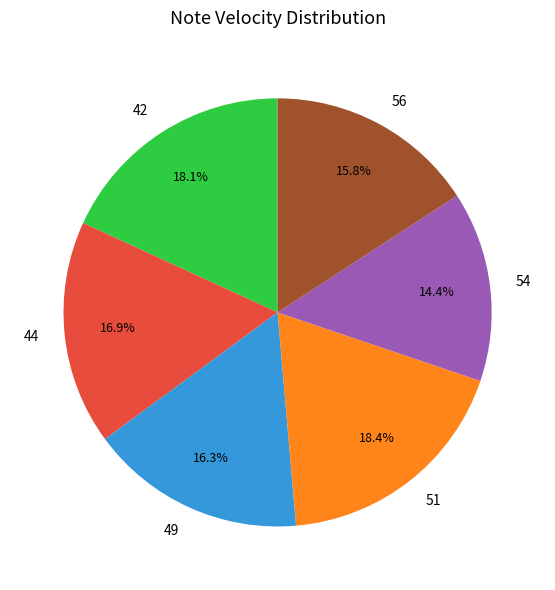

Is the sum of 42 and 54 greater than half?

No